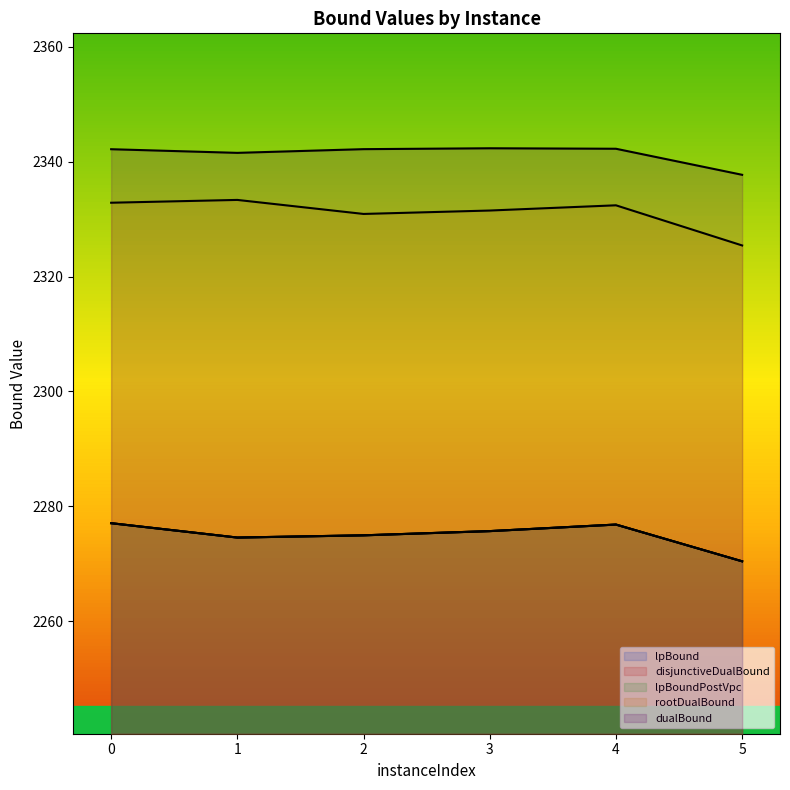

List the series in order of their peak value, lowest first.

lpBound, disjunctiveDualBound, lpBoundPostVpc, rootDualBound, dualBound